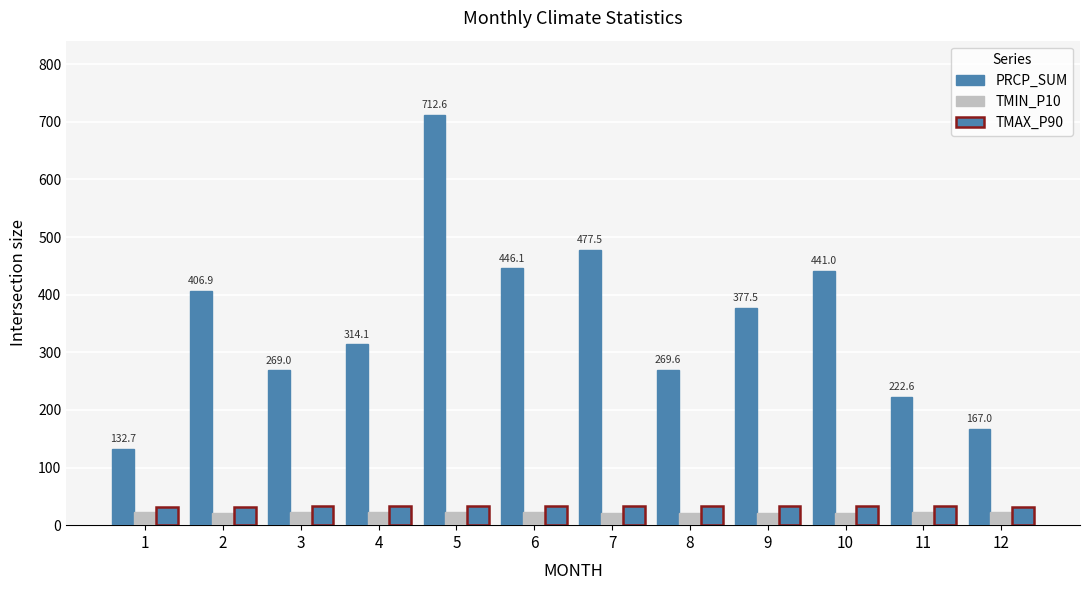

How many values in the PRCP_SUM series exceed 377?

6